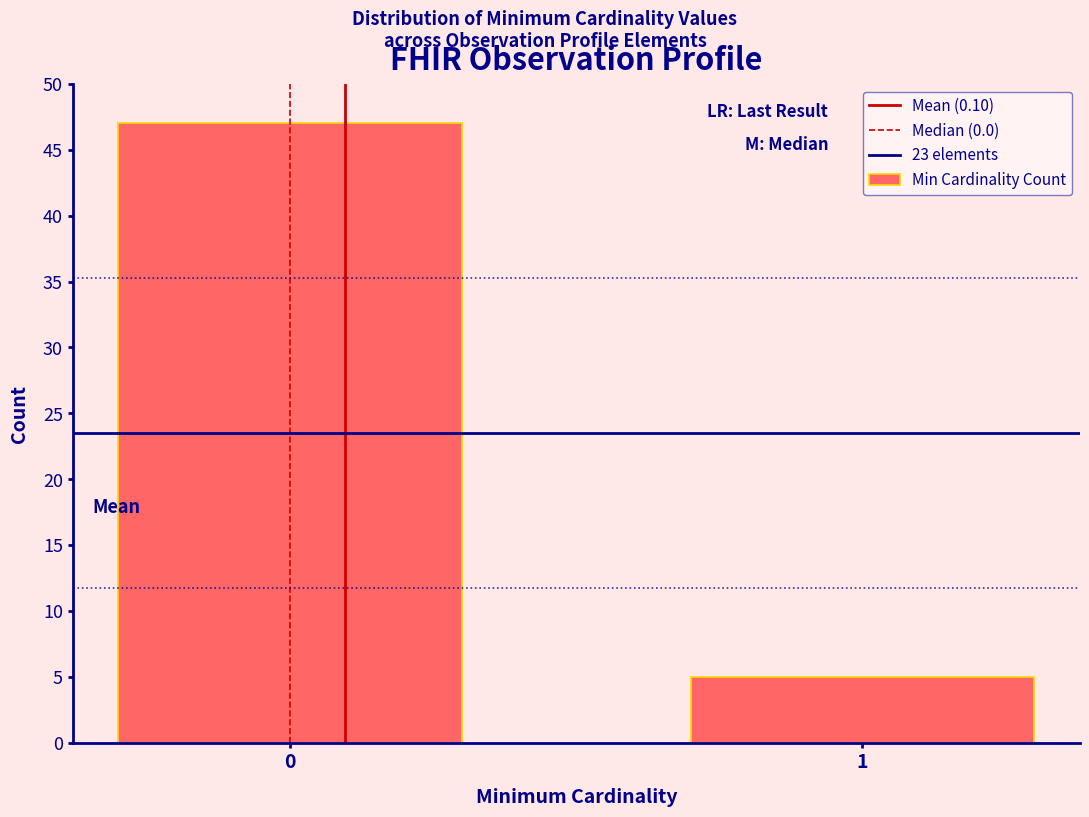

Reading right to left, what are all the values shown in this chart?

5	47